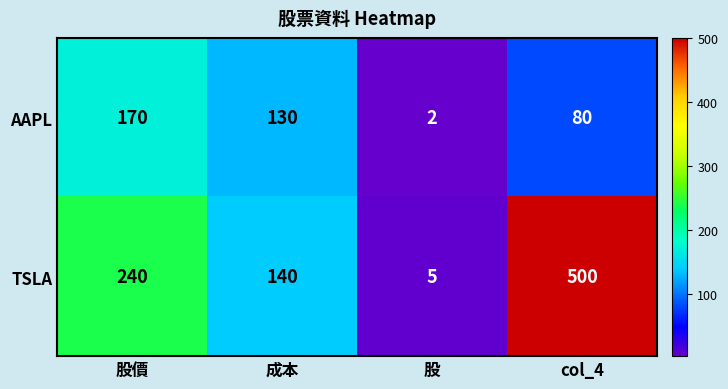

What is the average value of the AAPL series?

96